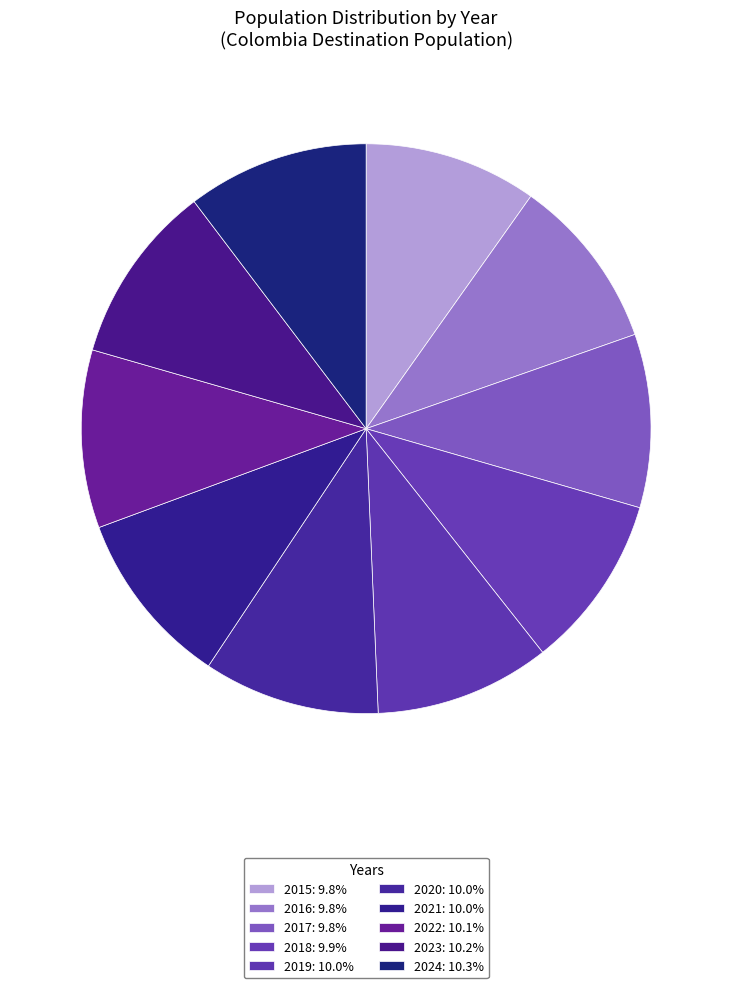

Combined, do 2018 and 2024 account for over 50%?

No